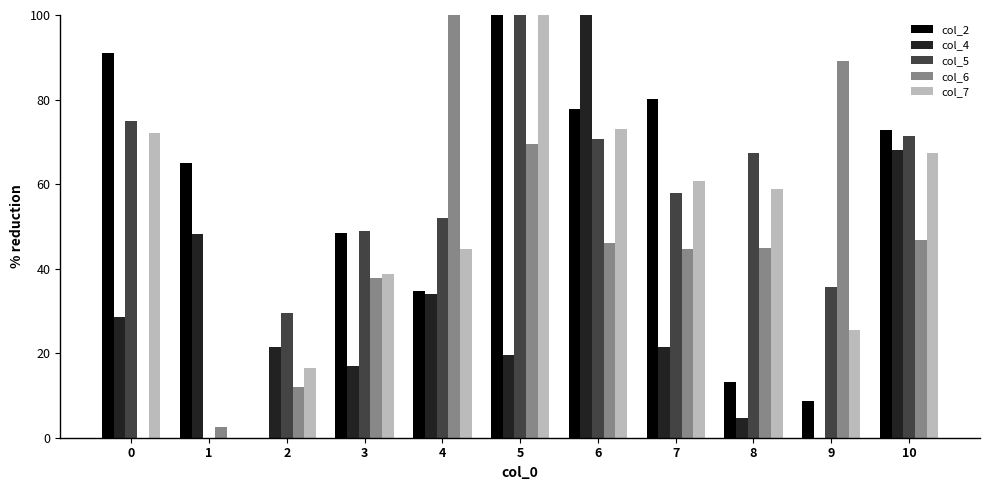

What is the approximate value of col_7 at 5?

100.0